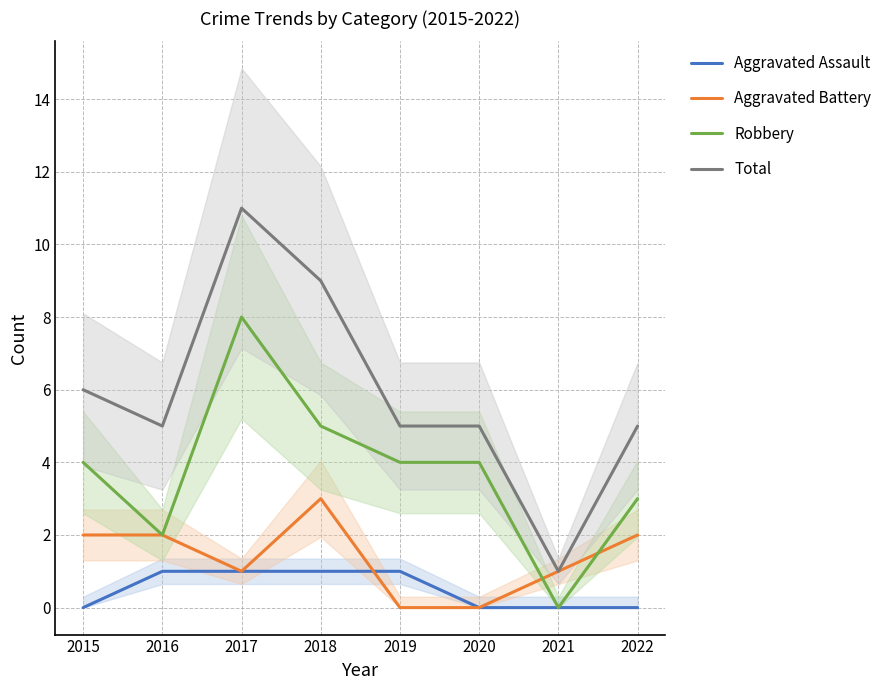

At how many categories does at least one series exceed 6?

2